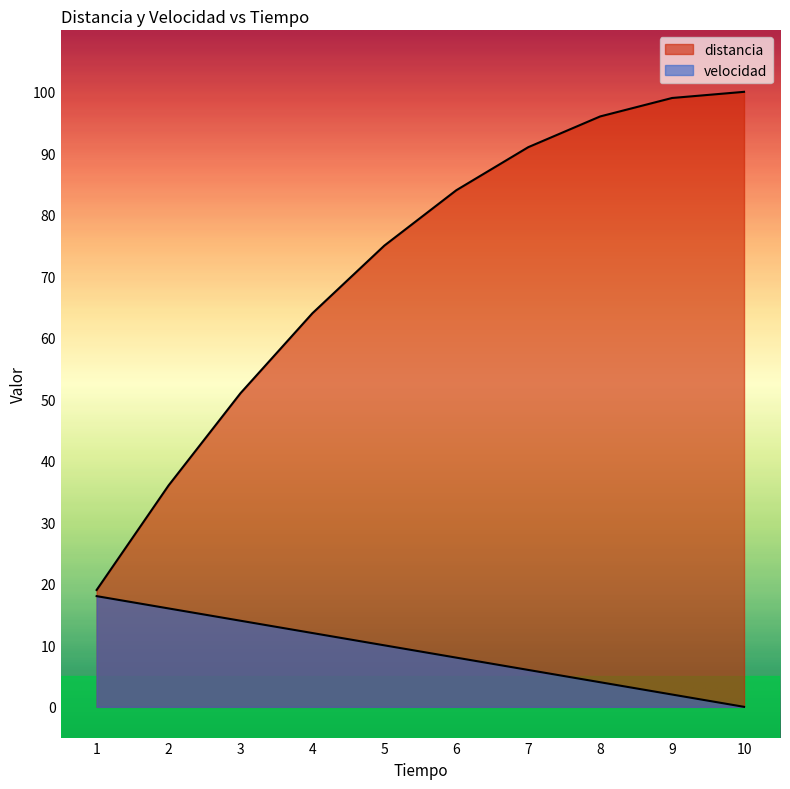

At which label is distancia closest to 59?

4